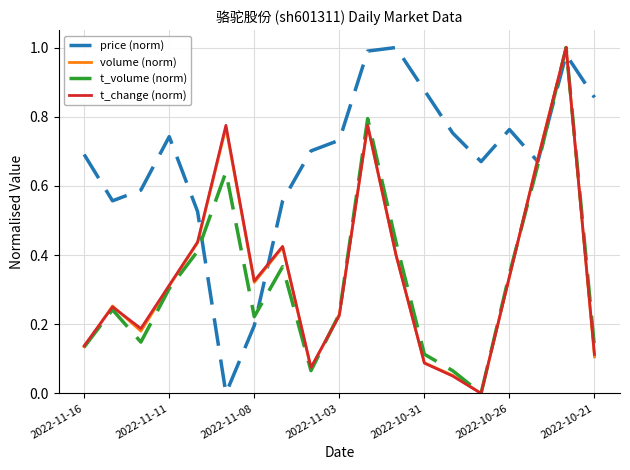

What are all the series names shown in the legend?

price (norm), volume (norm), t_volume (norm), t_change (norm)